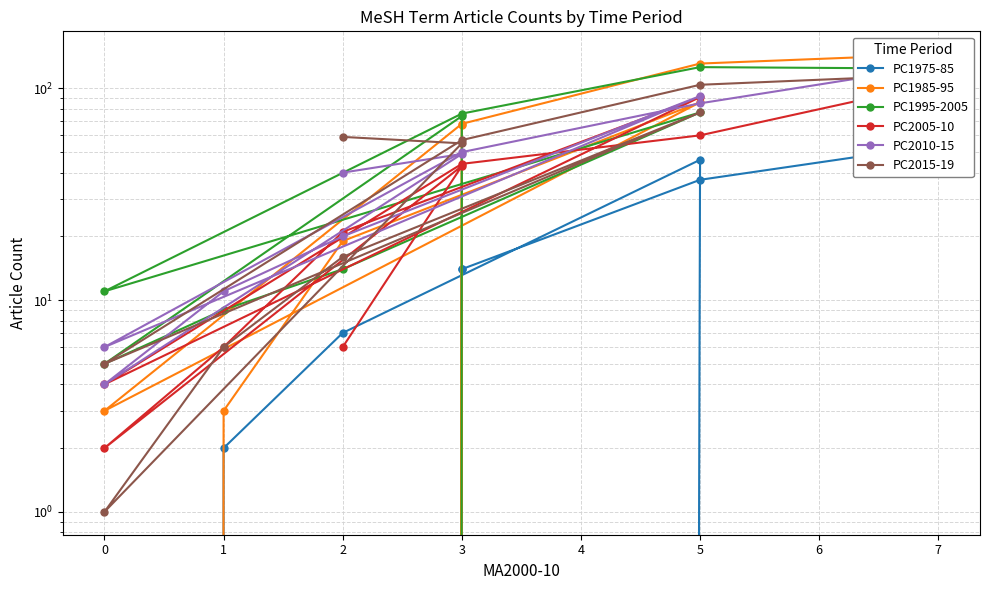

True or false: PC1975-85 and PC1995-2005 cross at least once.

False